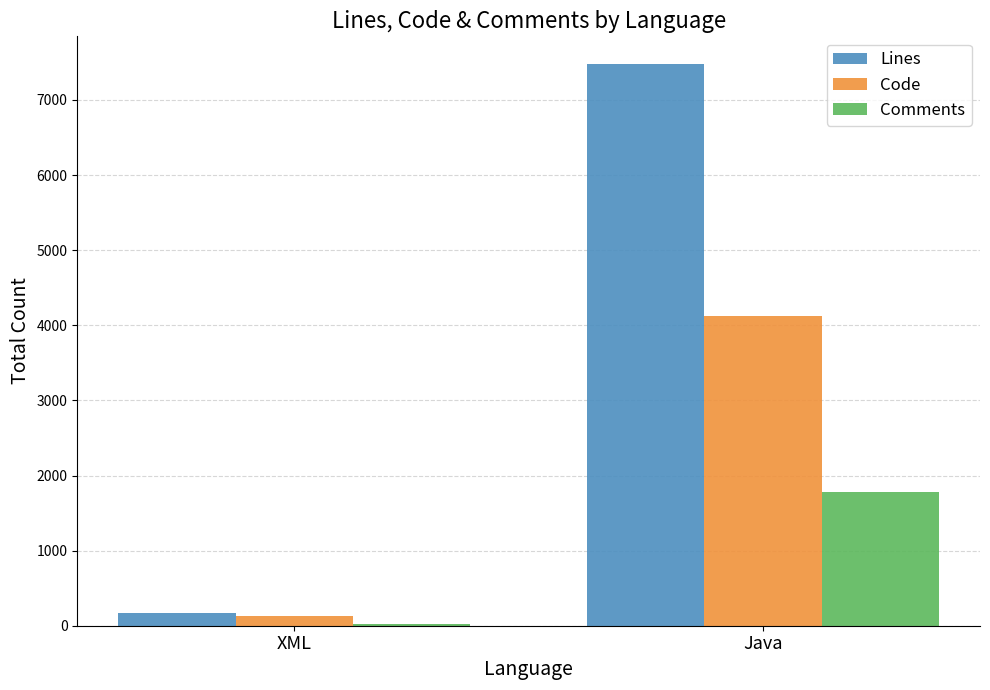

Rank the series at Java from lowest to highest value.

Comments, Code, Lines